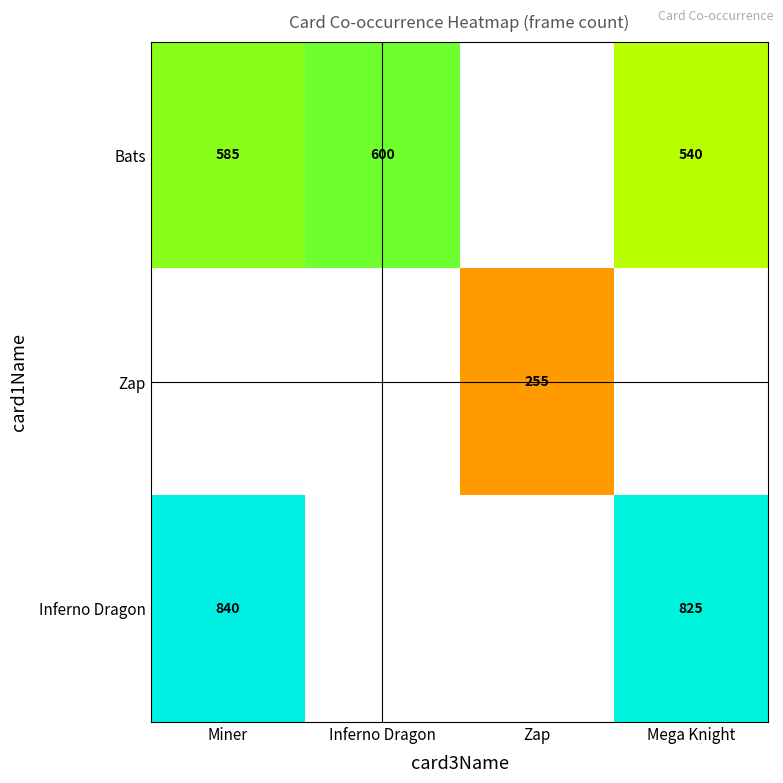

True or false: Zap has a value of 255 at Zap.

True